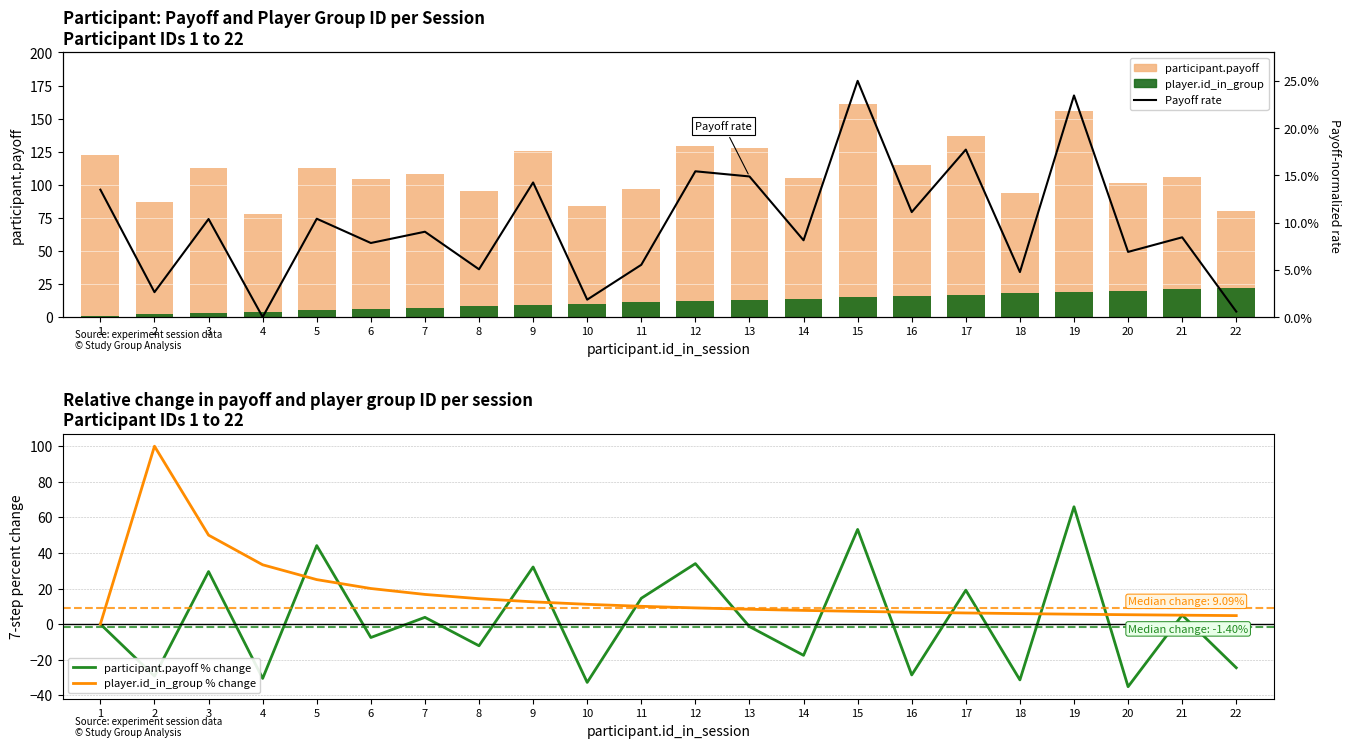

Which series has the largest total across all categories?

participant.payoff